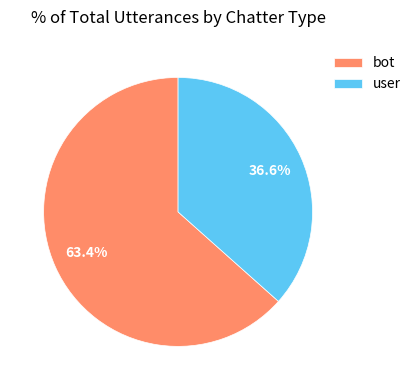

To the nearest percent, what is the difference between the largest and smallest slice percentages?

27%